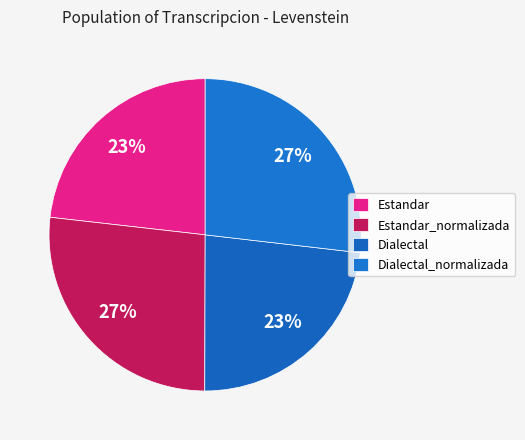

Approximately how many times larger is the value at Dialectal_normalizada compared to Estandar_normalizada?

1.0